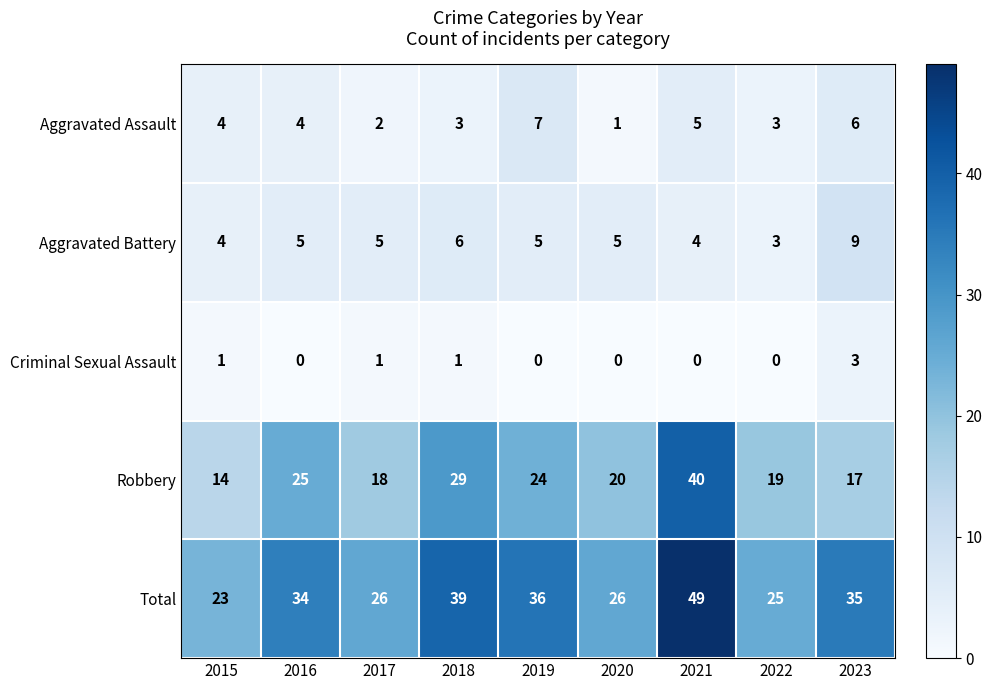

At which label does Robbery first exceed 20?

2016